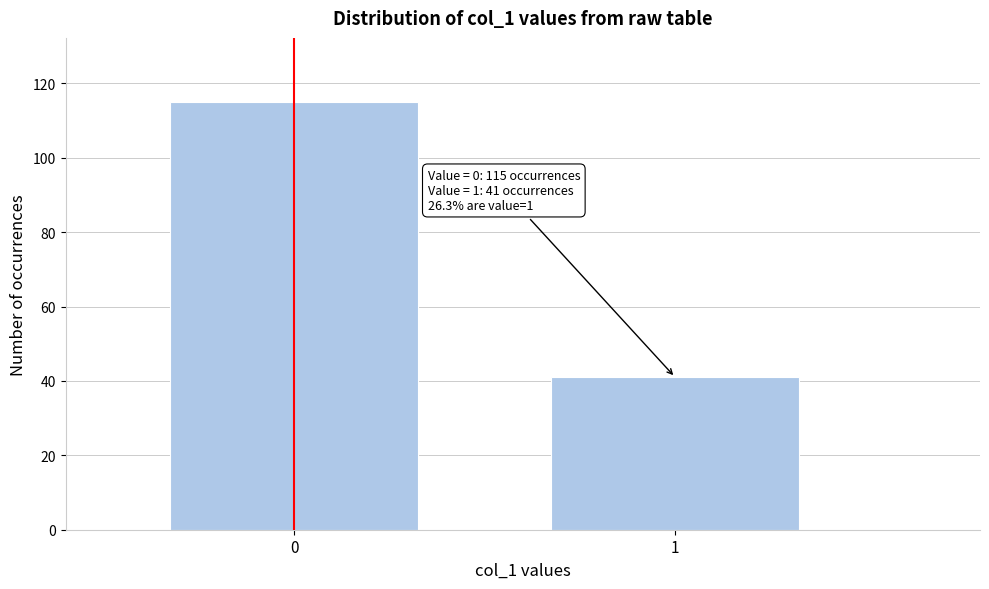

Reading left to right, what are all the values shown in this chart?

0=115	1=41